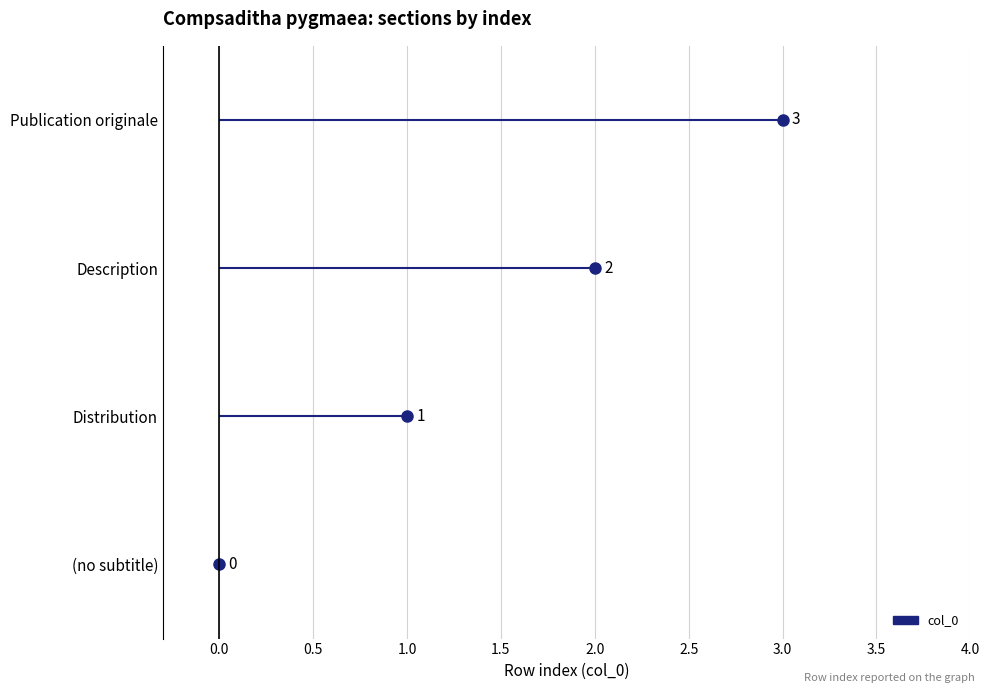

What is the average value?

2